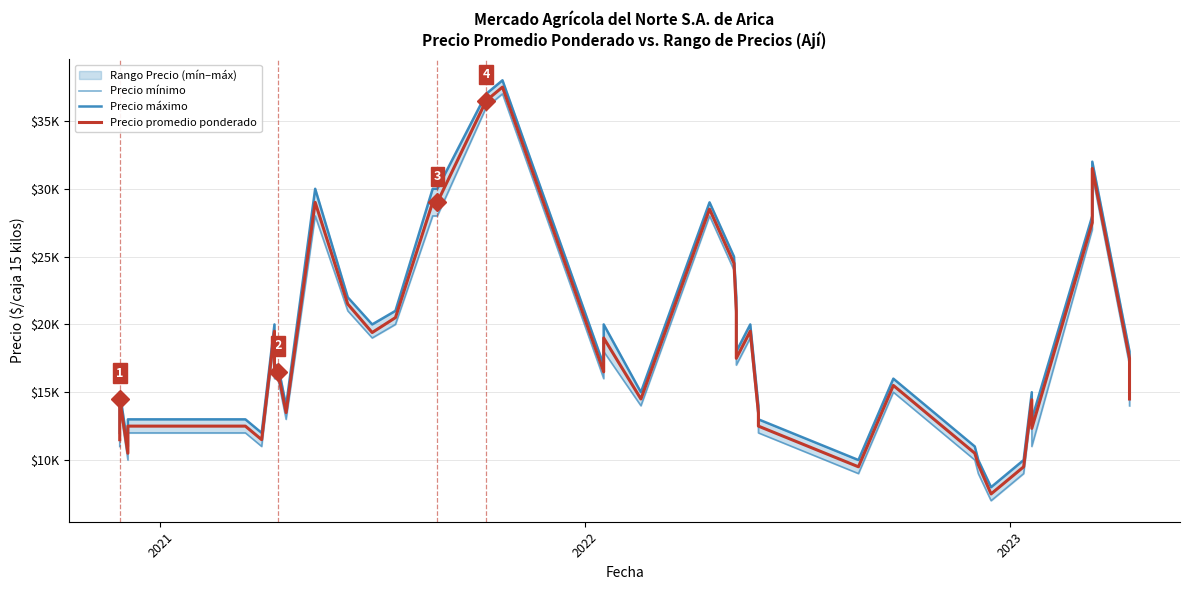

Does the chart display data point markers on the line(s)?

No